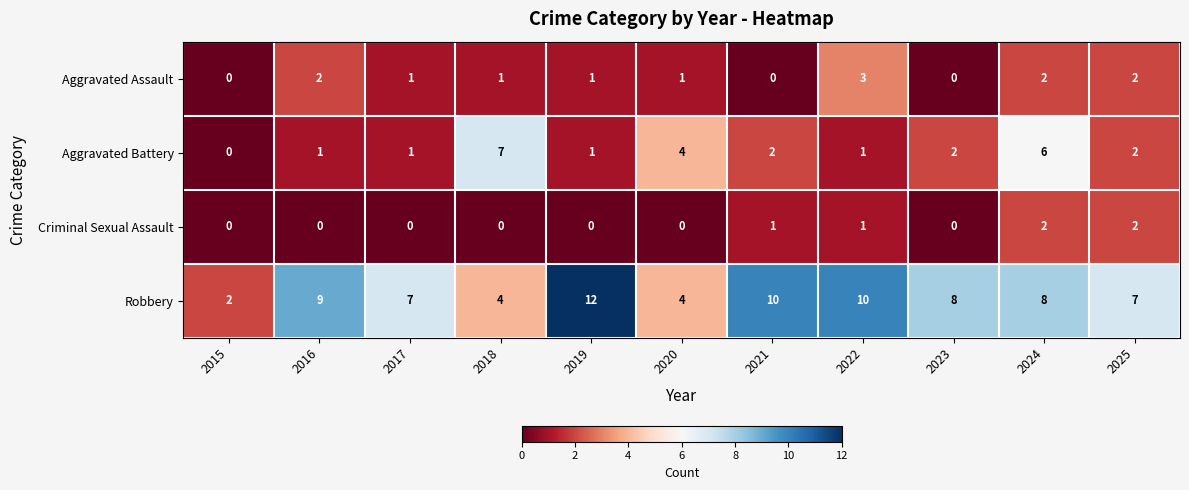

Count the Aggravated Battery values in the range 1 to 4.

8